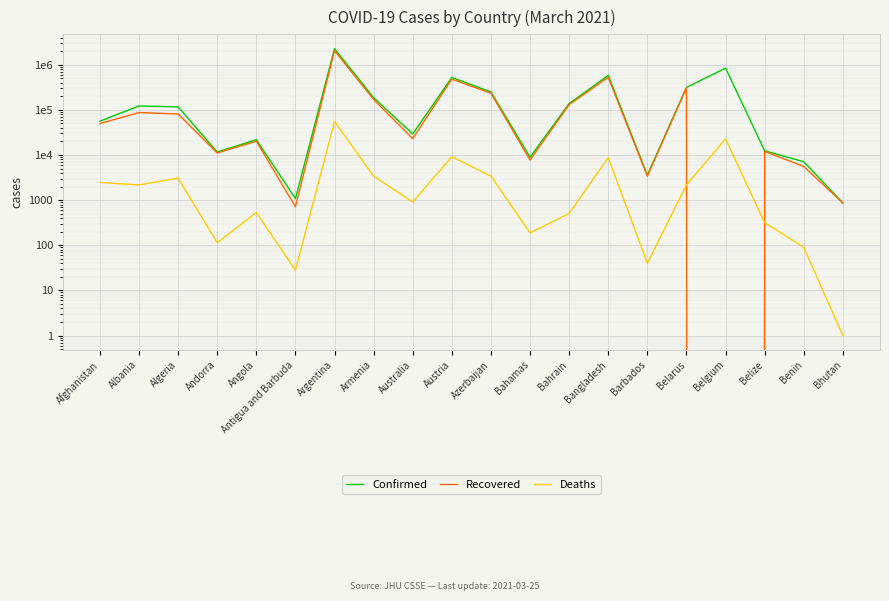

How many lines are shown in the chart?

3